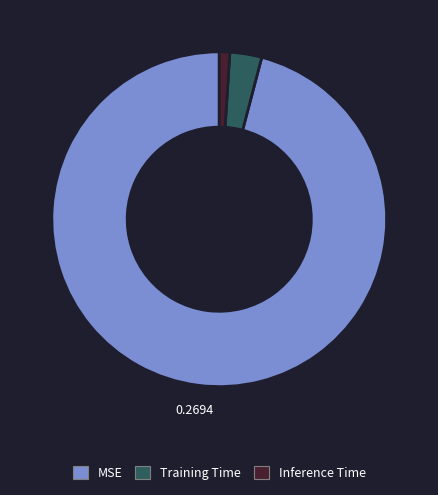

Do Inference Time and Training Time together represent more than half of the pie?

No